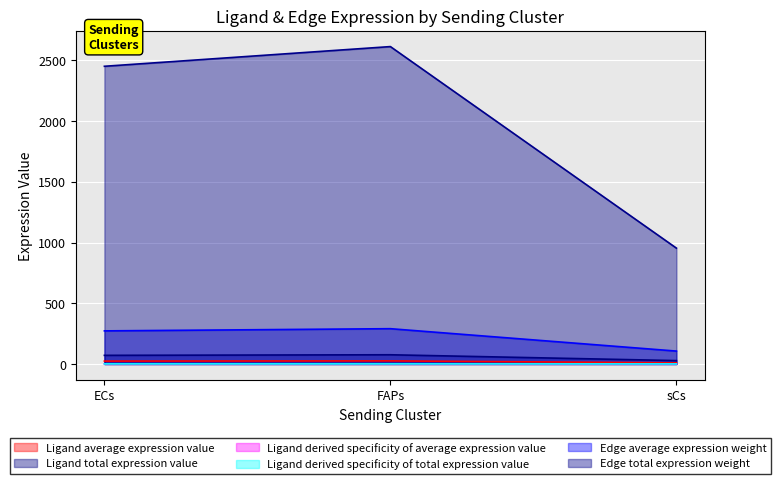

What is the label of the 3rd point from the left?

sCs